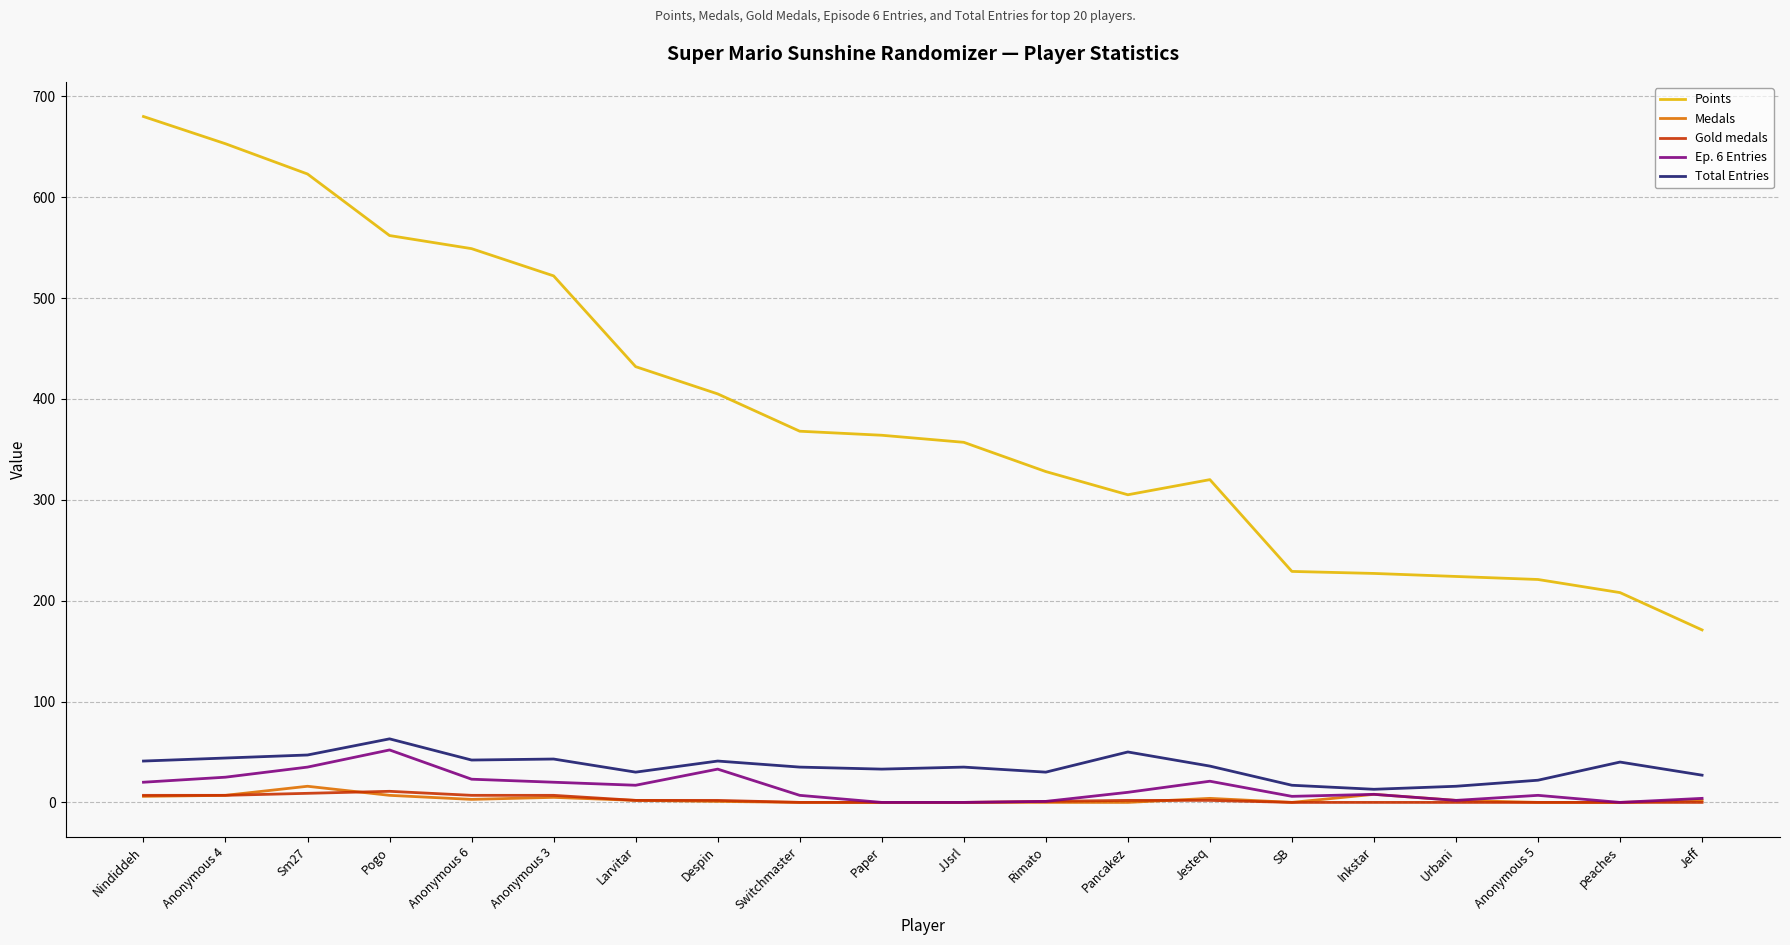

At which label does Ep. 6 Entries first exceed 10?

Nindiddeh